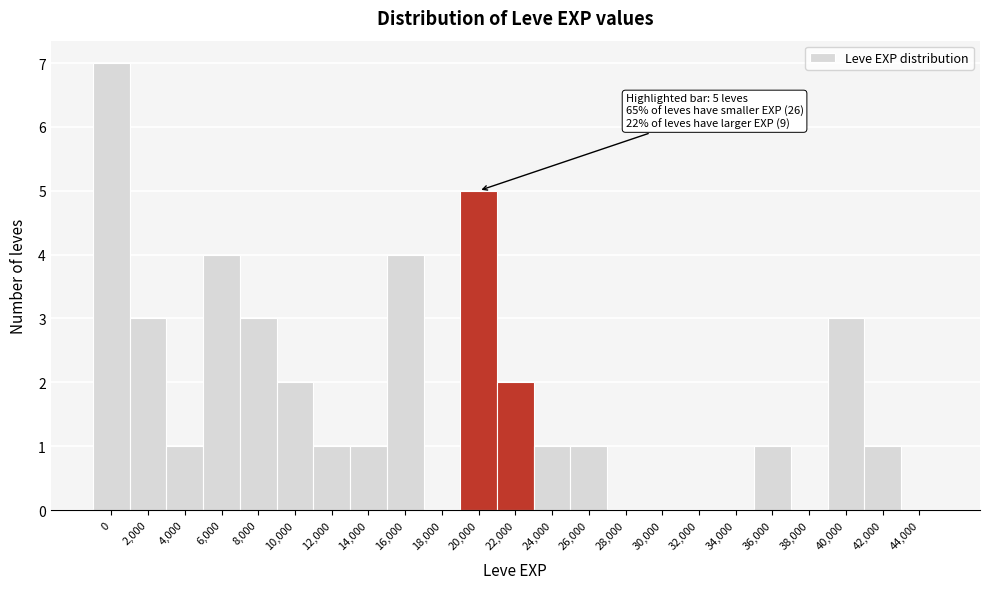

Reading left to right, what are all the values shown in this chart?

0=7	2,000=3	4,000=1	6,000=4	8,000=3	10,000=2	12,000=1	14,000=1	16,000=4	18,000=0	20,000=5	22,000=2	24,000=1	26,000=1	28,000=0	30,000=0	32,000=0	34,000=0	36,000=1	38,000=0	40,000=3	42,000=1	44,000=0